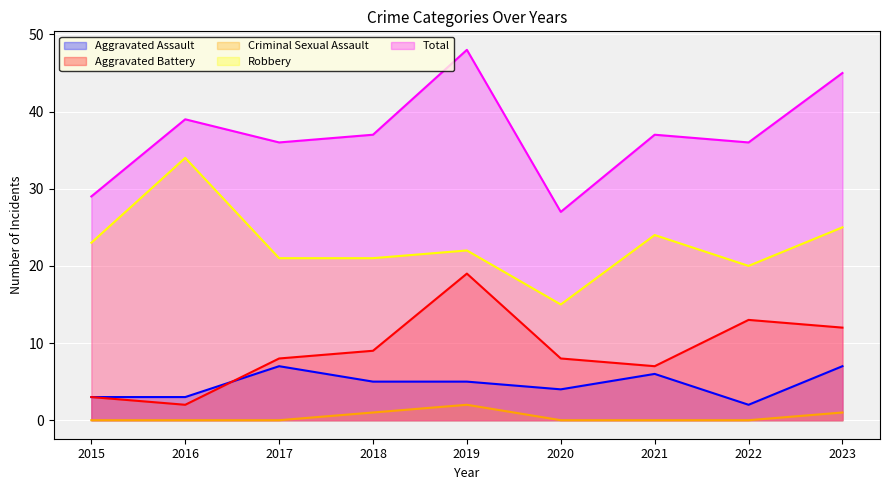

Is it true that Robbery equals 34 at 2016?

True